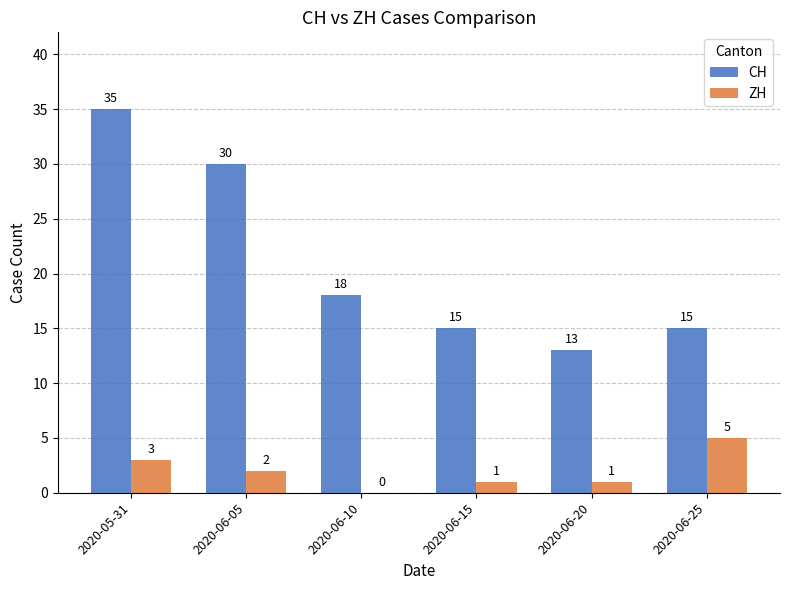

Reading left to right, transcribe all the data shown in this chart.

CH: 2020-05-31=35	2020-06-05=30	2020-06-10=18	2020-06-15=15	2020-06-20=13	2020-06-25=15
ZH: 2020-05-31=3	2020-06-05=2	2020-06-10=0	2020-06-15=1	2020-06-20=1	2020-06-25=5